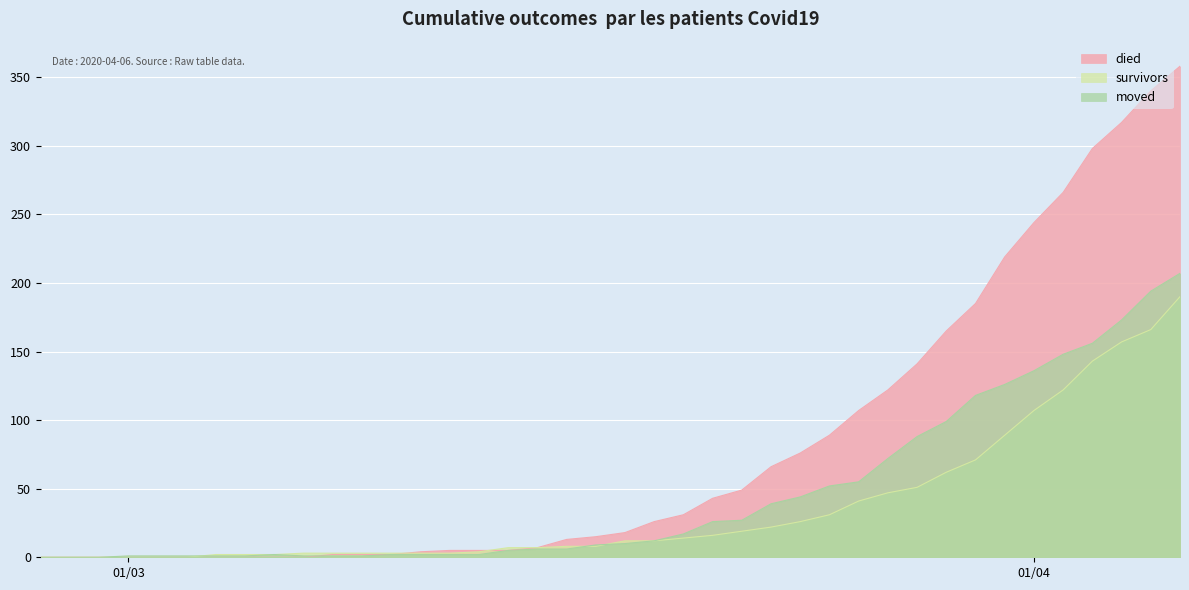

Reading left to right, list all the values displayed in this chart.

survivors: 0	0	0	0	0	0	2	2	2	3	3	3	3	3	3	4	7	7	8	8	12	12	14	16	19	22	26	31	41	47	51	62	71	89	107	122	143	157	166	190
died: 0	0	0	0	0	0	0	0	0	0	2	2	2	4	5	5	5	7	13	15	18	26	31	43	49	66	76	89	107	122	141	165	185	219	244	266	298	317	340	358
moved: 0	0	0	1	1	1	1	1	2	1	1	1	2	2	2	2	5	6	6	9	10	12	17	26	27	39	44	52	55	72	88	99	118	126	136	148	156	173	194	207